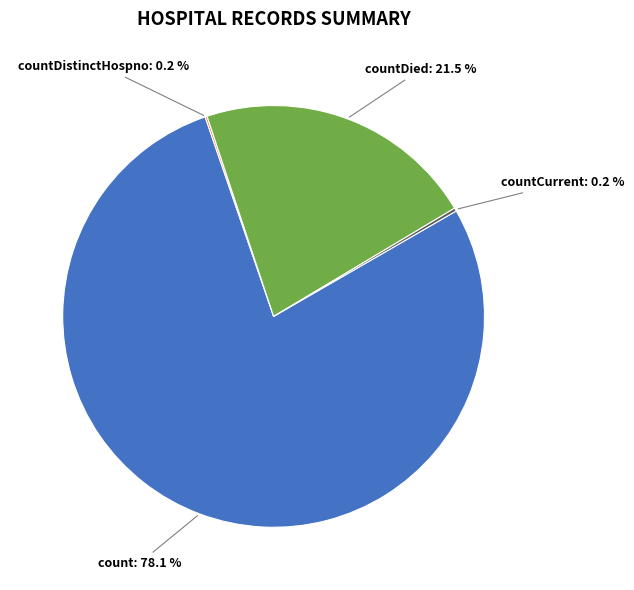

Is there a majority slice in this chart?

Yes